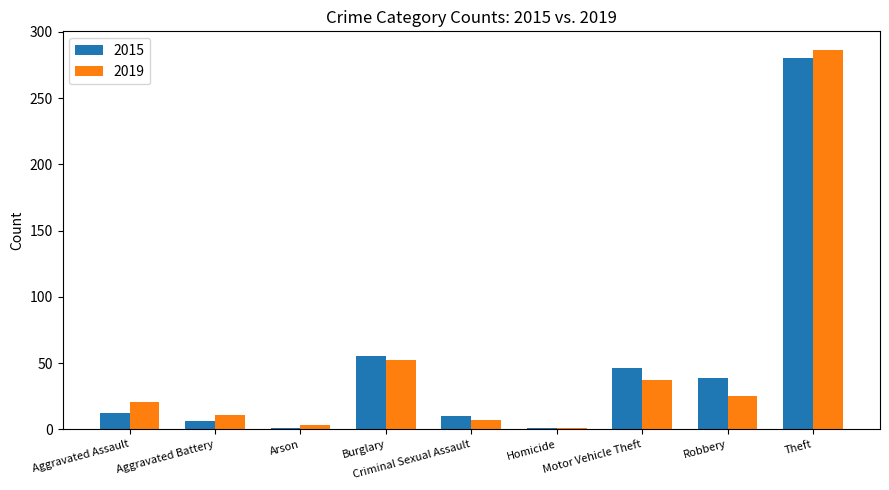

What are all the series names shown in the legend?

2015, 2019